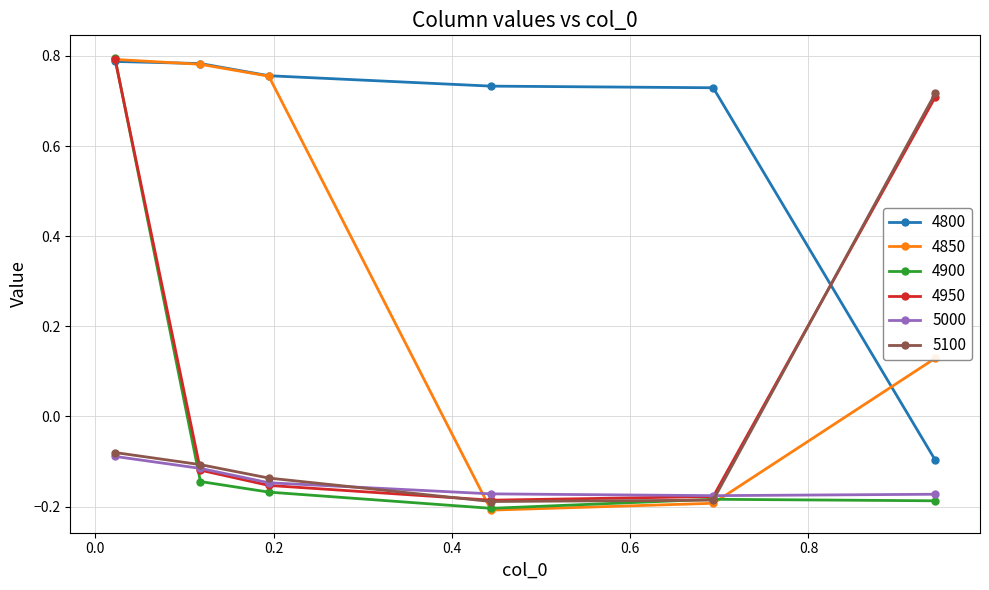

How many negative values does the 4800 series have?

1